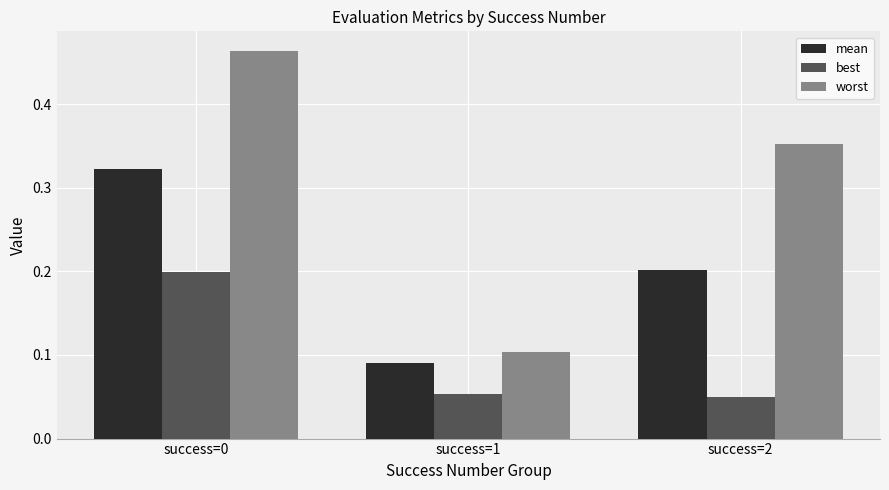

At how many categories does at least one series exceed 0?

3